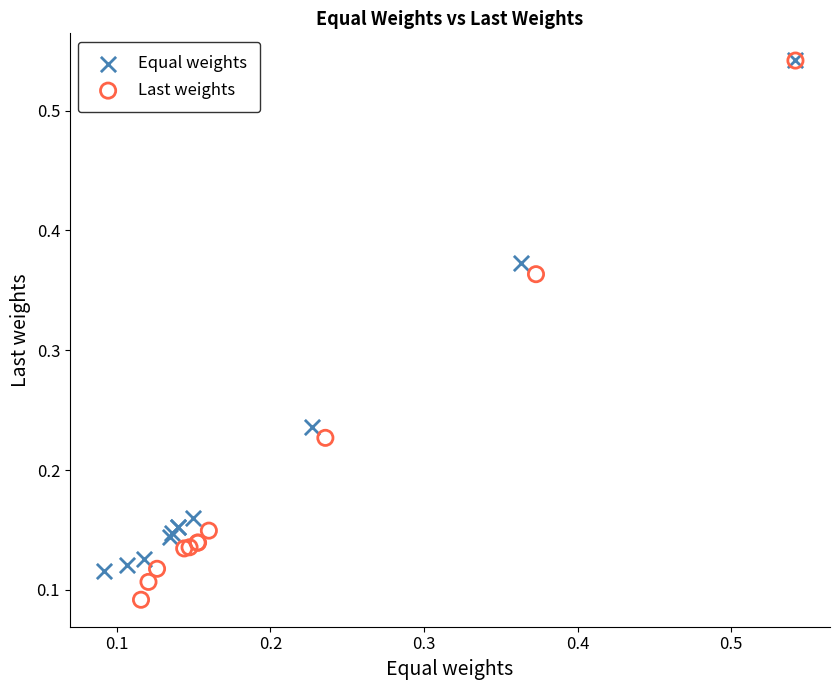

Which series reaches the minimum Y coordinate?

Last weights